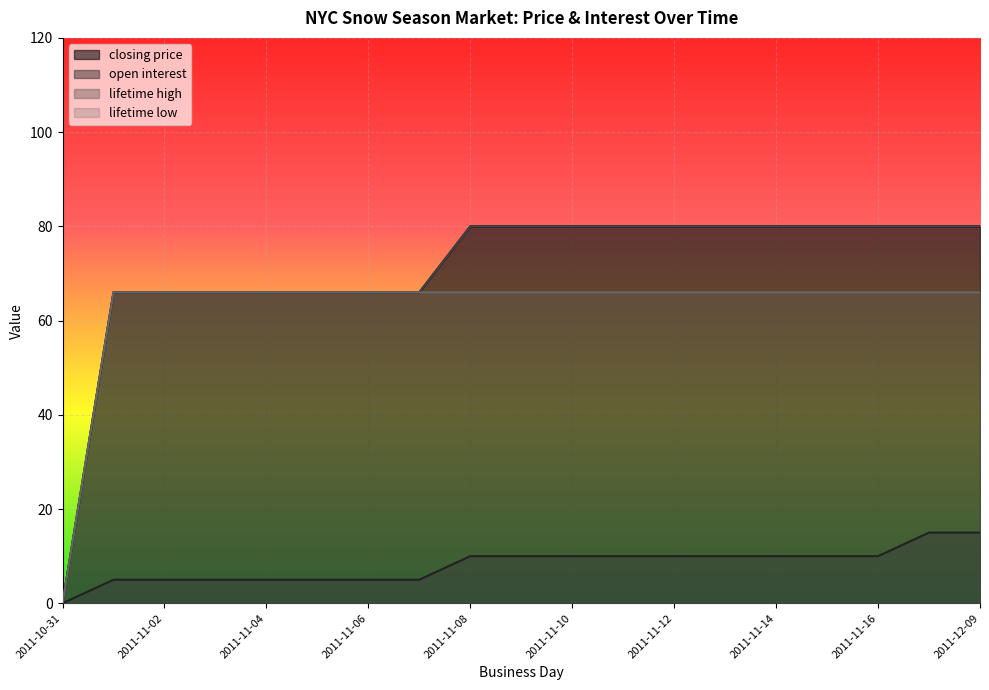

How many lines are shown in the chart?

4